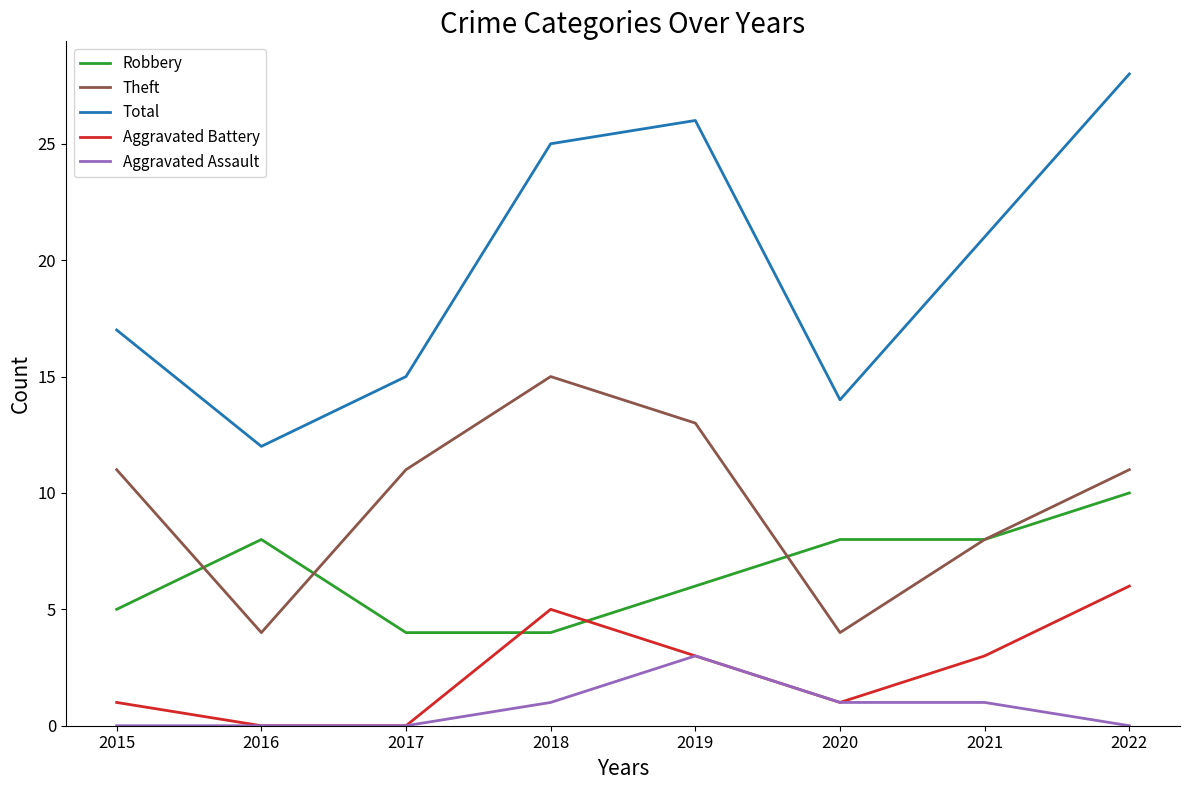

Where is the first local minimum for Total?

2016